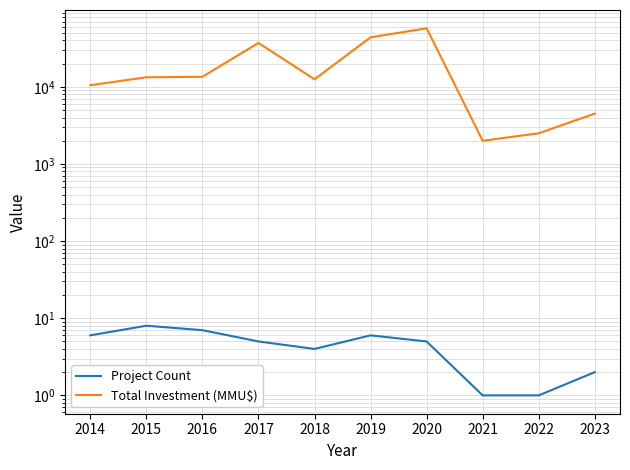

In Project Count, how many points are higher than both neighbors (excluding endpoints)?

2